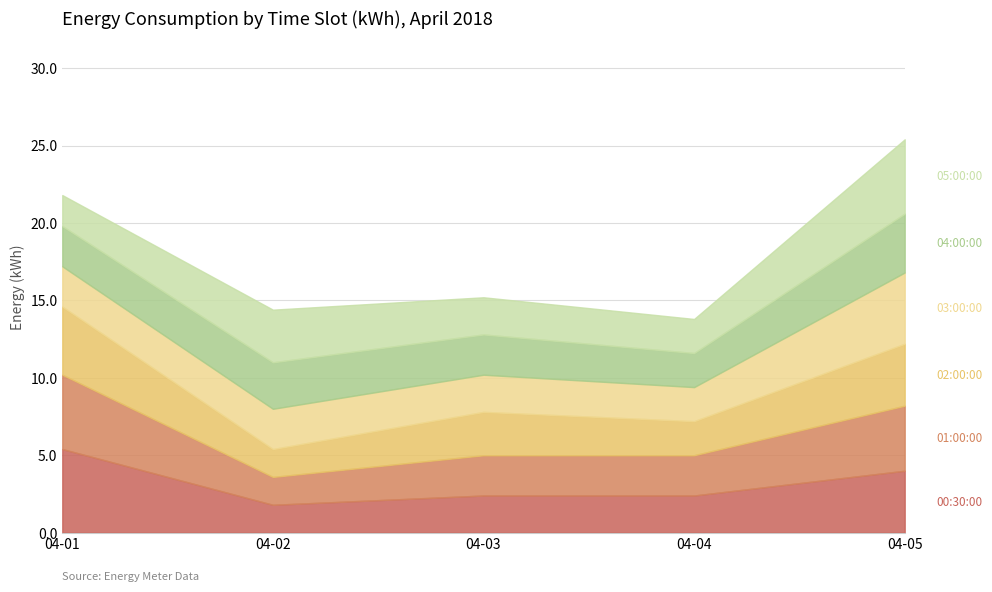

Reading right to left, what are all the values shown in this chart?

00:30:00: 2018-04-05=4.0	2018-04-04=2.4	2018-04-03=2.4	2018-04-02=1.8	2018-04-01=5.4
01:00:00: 2018-04-05=4.2	2018-04-04=2.6	2018-04-03=2.6	2018-04-02=1.8	2018-04-01=4.8
02:00:00: 2018-04-05=4.0	2018-04-04=2.2	2018-04-03=2.8	2018-04-02=1.8	2018-04-01=4.4
03:00:00: 2018-04-05=4.6	2018-04-04=2.2	2018-04-03=2.4	2018-04-02=2.6	2018-04-01=2.6
04:00:00: 2018-04-05=3.8	2018-04-04=2.2	2018-04-03=2.6	2018-04-02=3.0	2018-04-01=2.6
05:00:00: 2018-04-05=4.8	2018-04-04=2.2	2018-04-03=2.4	2018-04-02=3.4	2018-04-01=2.0